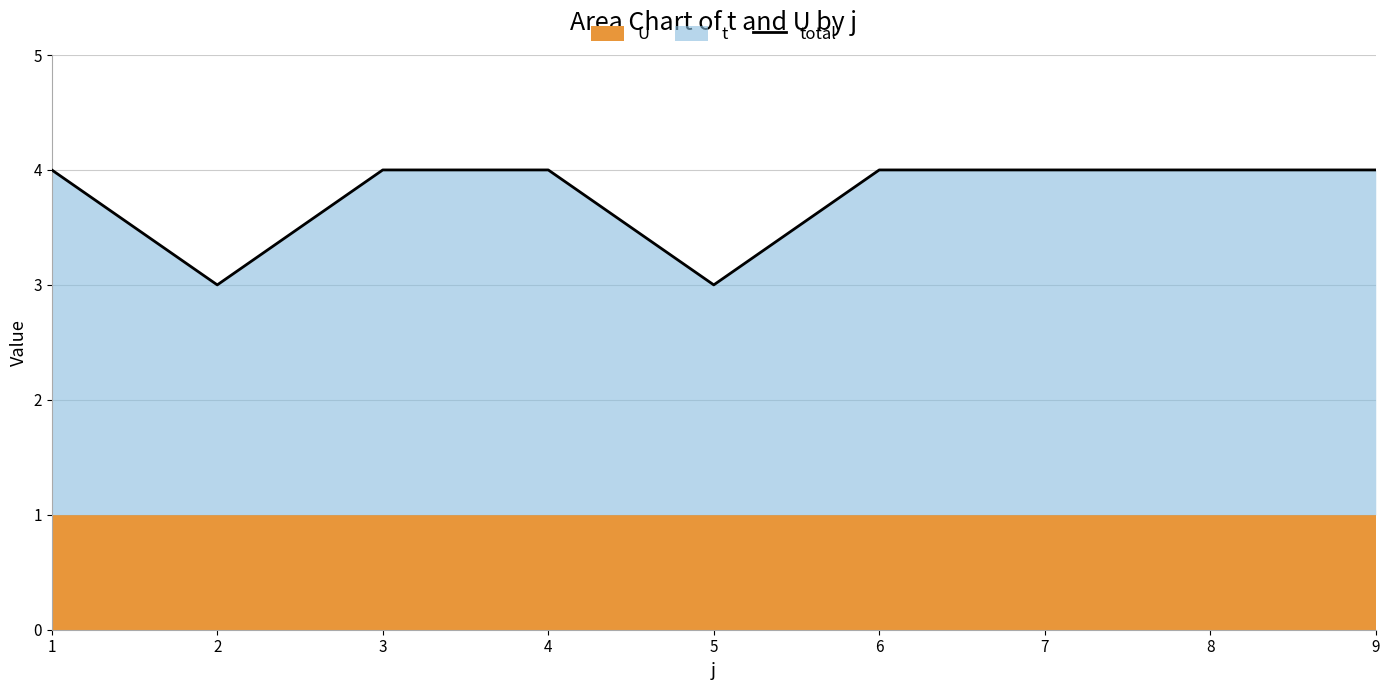

What is the difference between the maximum and minimum values?

1